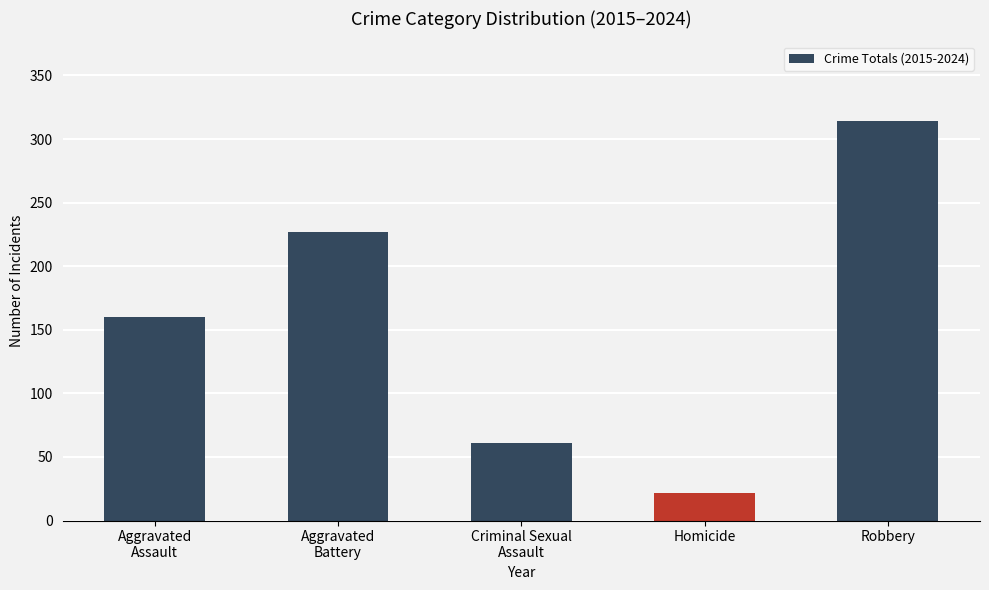

Is it true that the value at Robbery is 314?

True